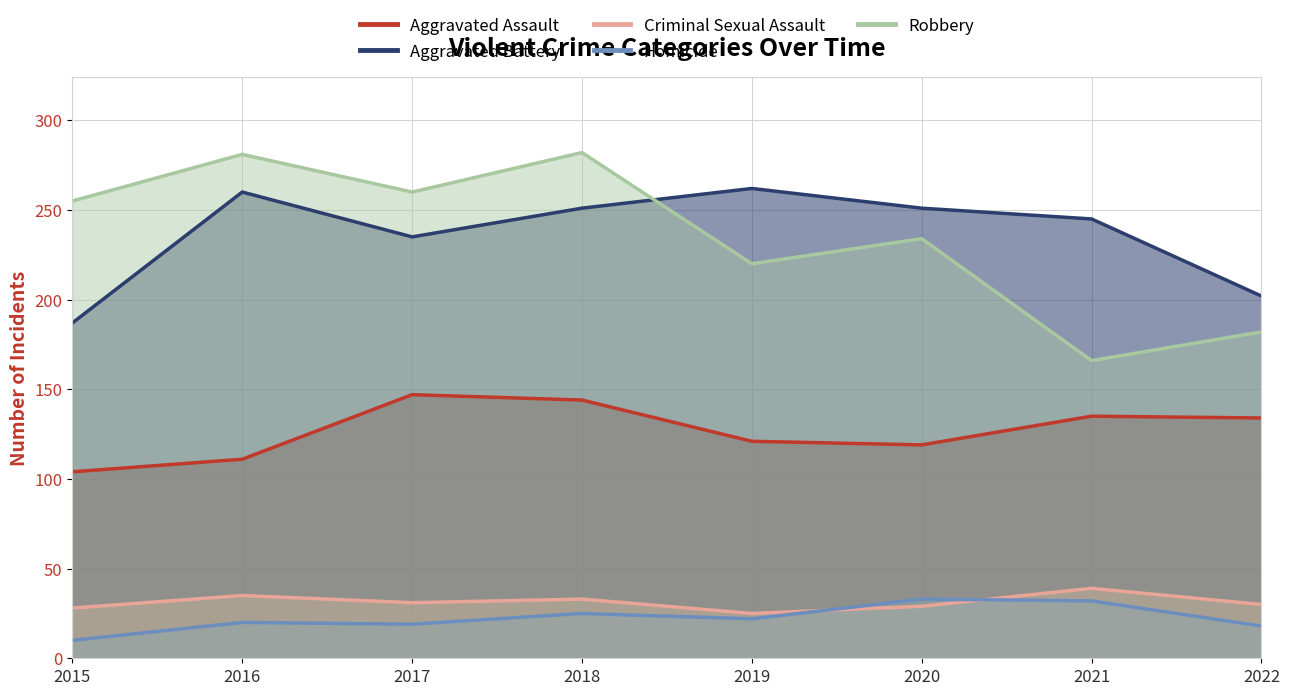

True or false: Criminal Sexual Assault and Aggravated Battery cross at least once.

False